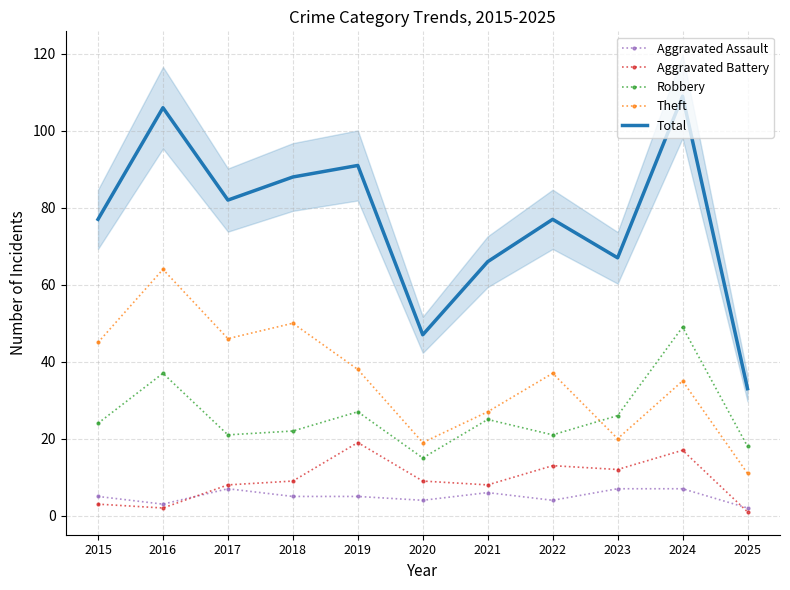

Between 2022 and 2024, which series saw the biggest shift?

Total